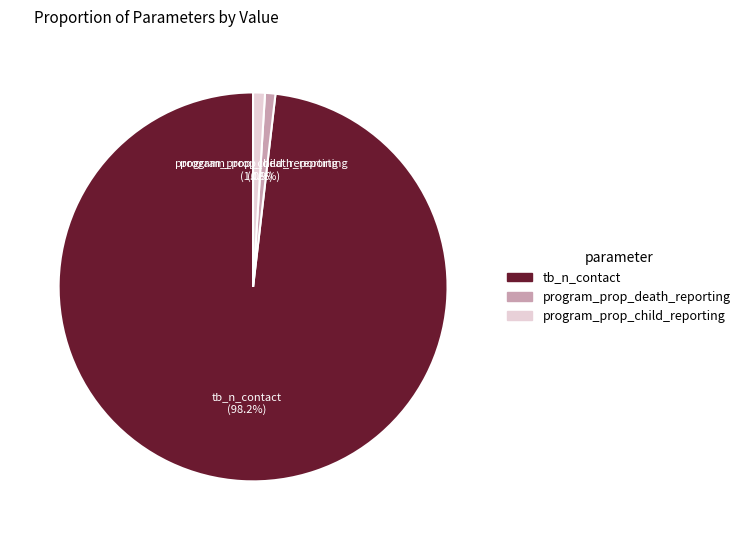

What is the largest slice in the pie chart?

tb_n_contact